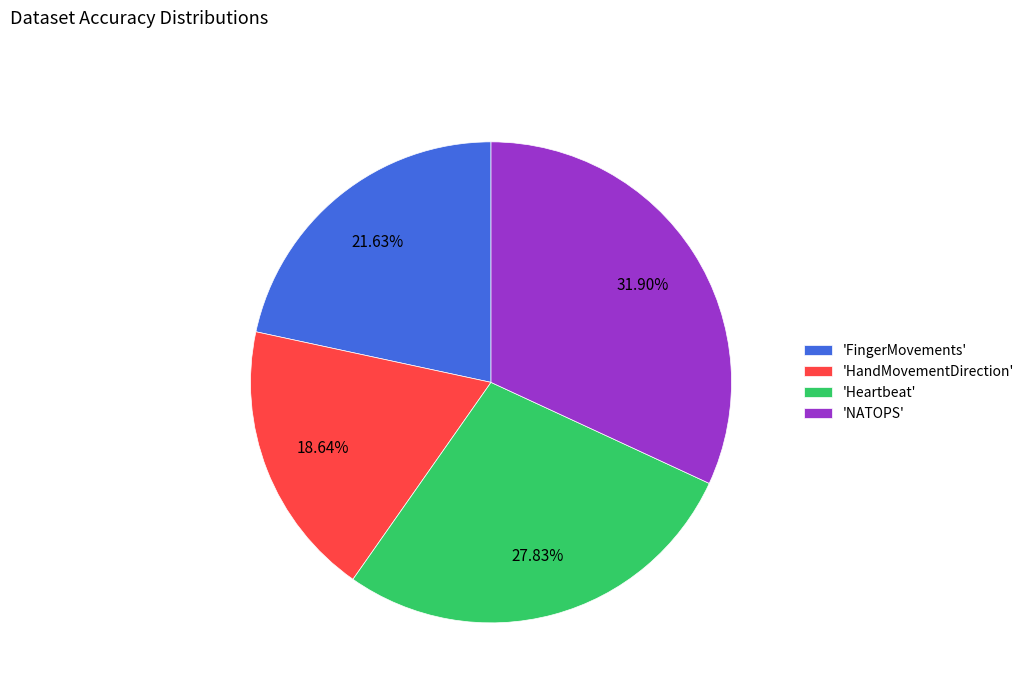

Combined, do 'Heartbeat' and 'NATOPS' account for over 50%?

Yes